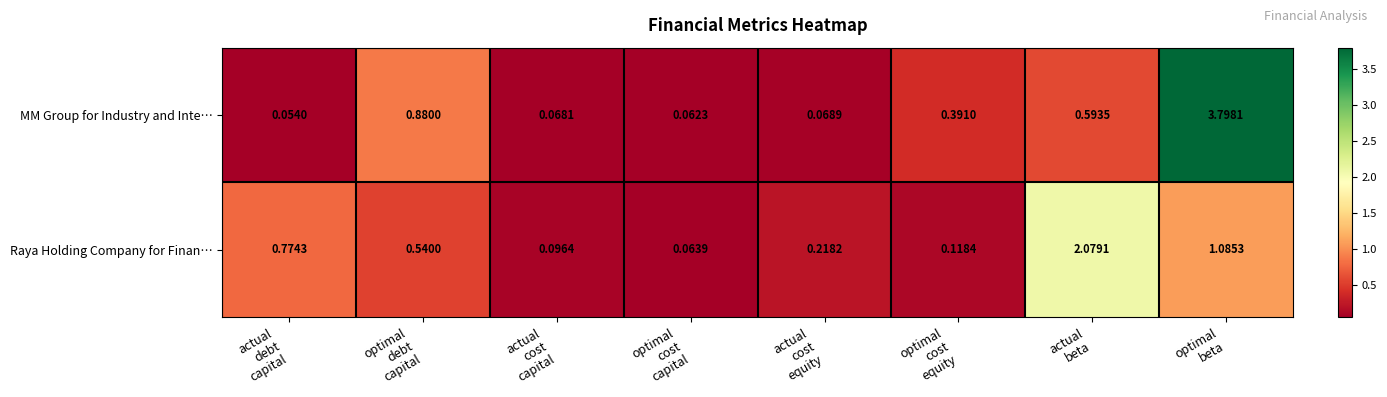

Which series has the largest total across all categories?

MM Group for Industry and Inte…